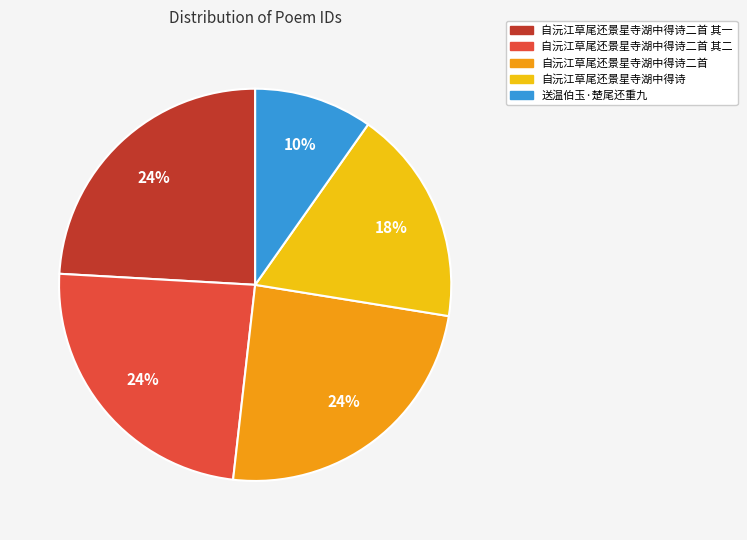

Is there a majority slice in this chart?

No